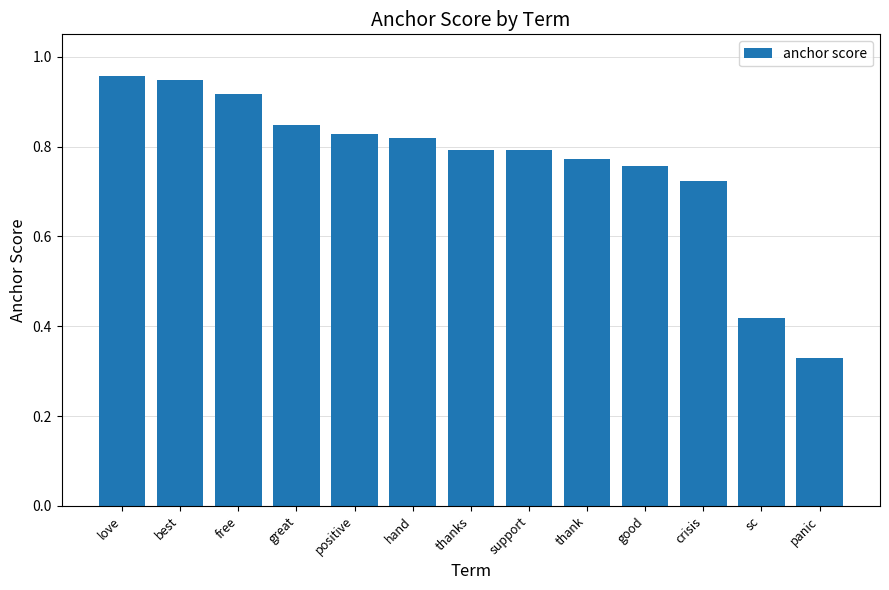

What is the difference between the second highest and second lowest values?

0.5